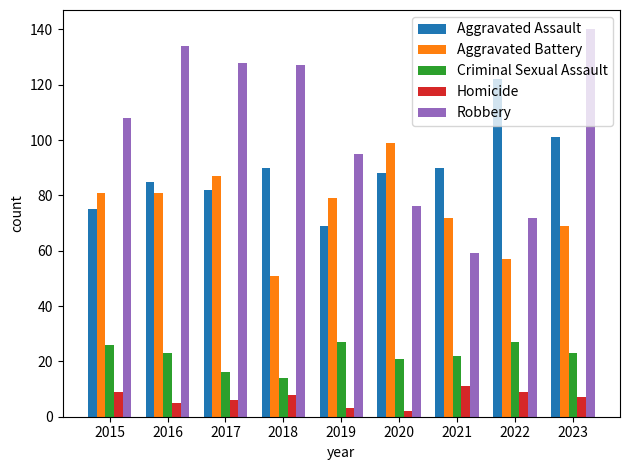

What is the smallest value displayed?

2